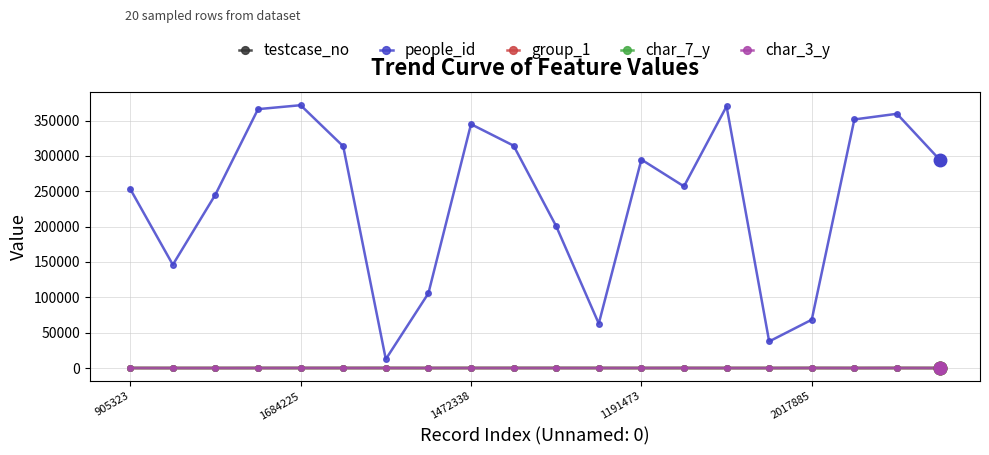

What is the greatest value displayed?

371812